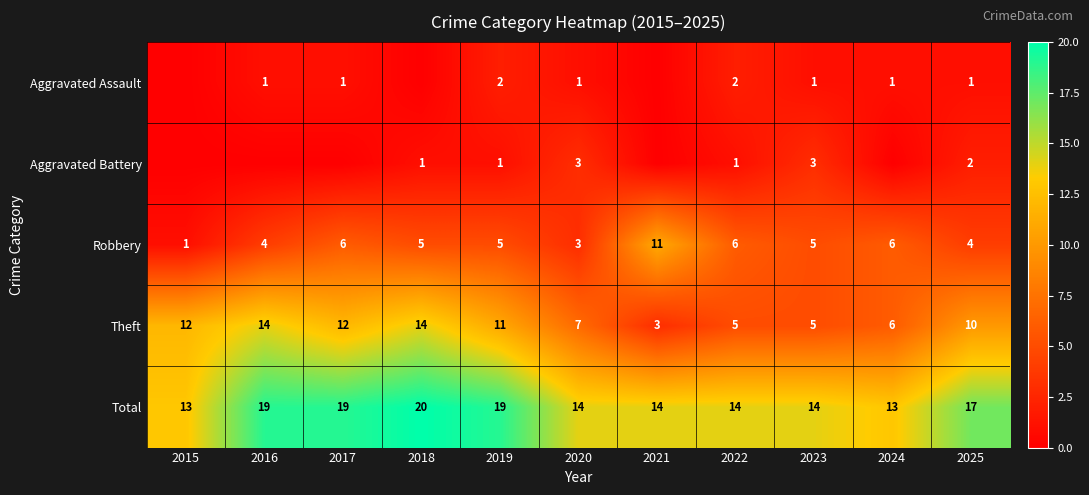

Is the value of Total at 2022 greater than the value of Theft at 2022?

Yes